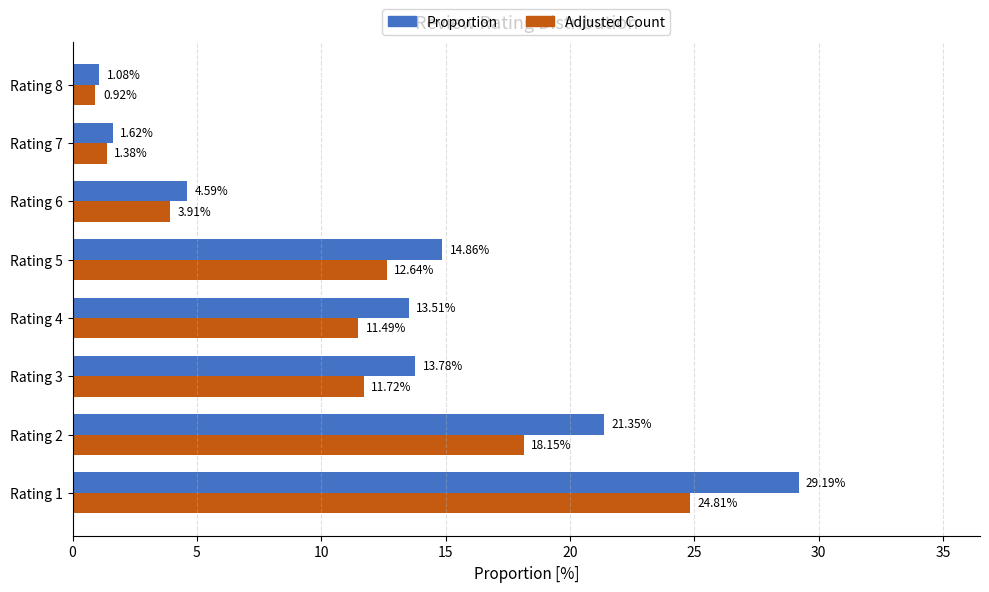

What is the sum of all Proportion values?

100.0